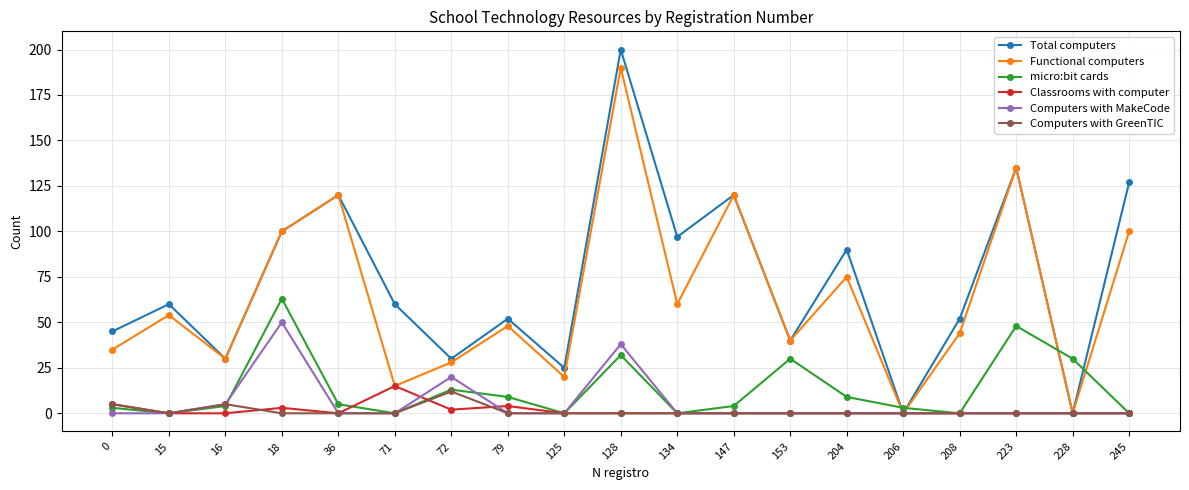

How many series are shown in this chart?

6